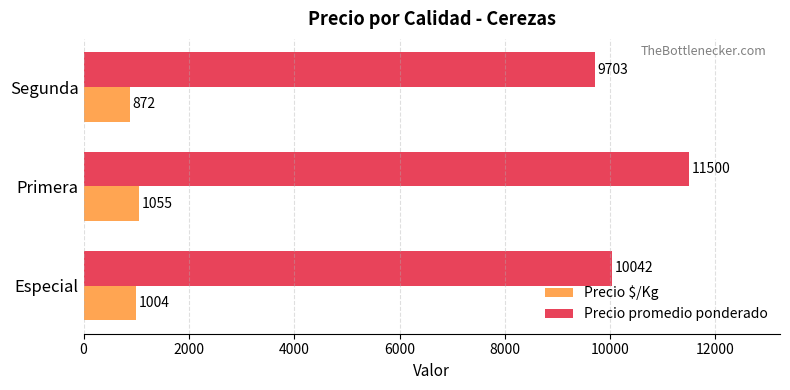

How many data points in Precio promedio ponderado are less than 10042?

1